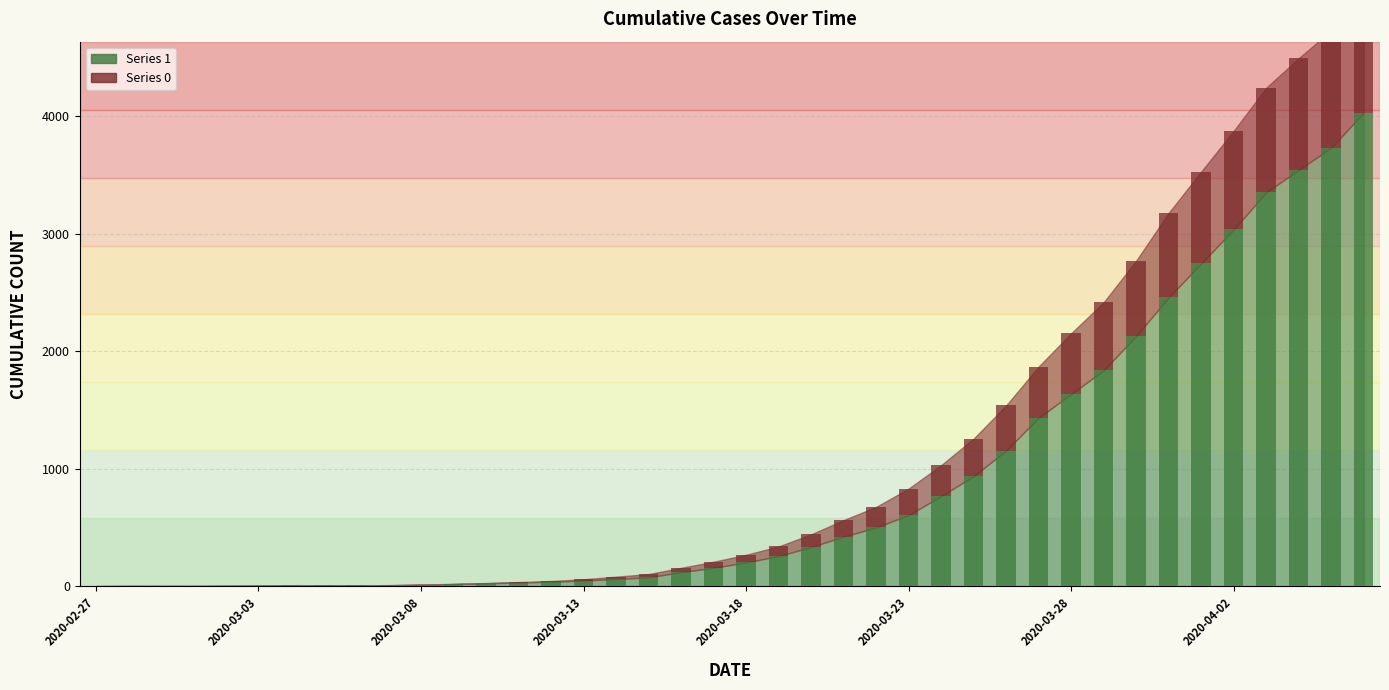

List the series in order of their overall mean, highest first.

1, 0